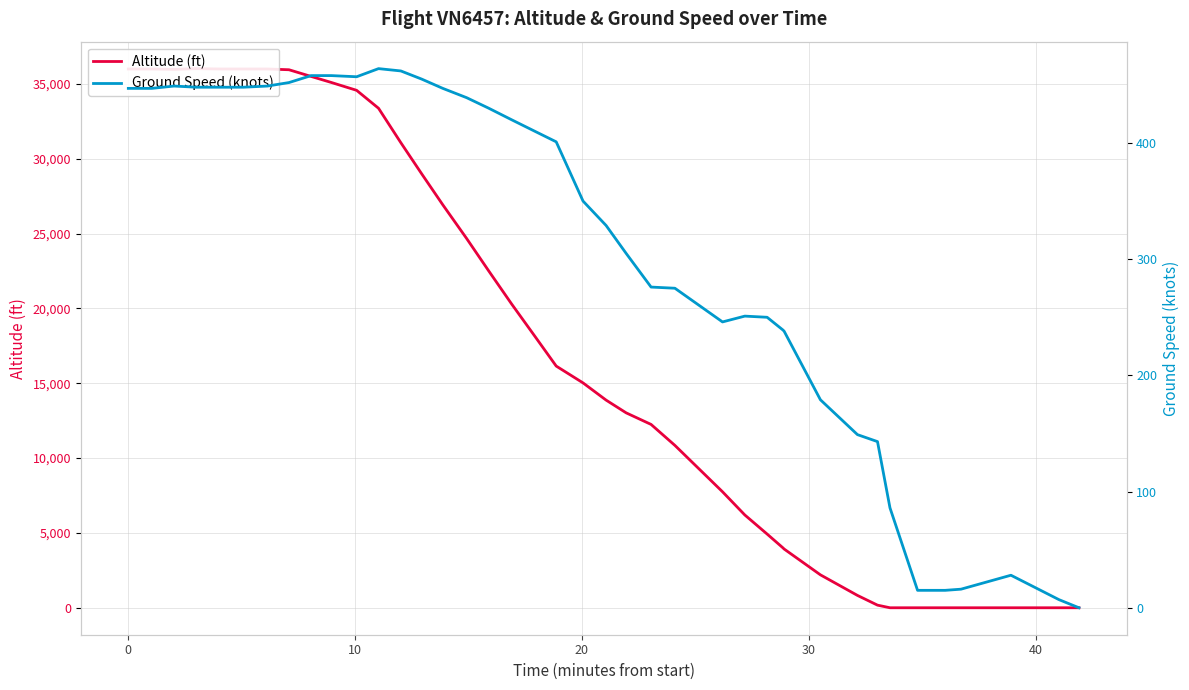

Is the value of Altitude (ft) at 23 greater than the value of Ground Speed (knots) at 50?

Yes